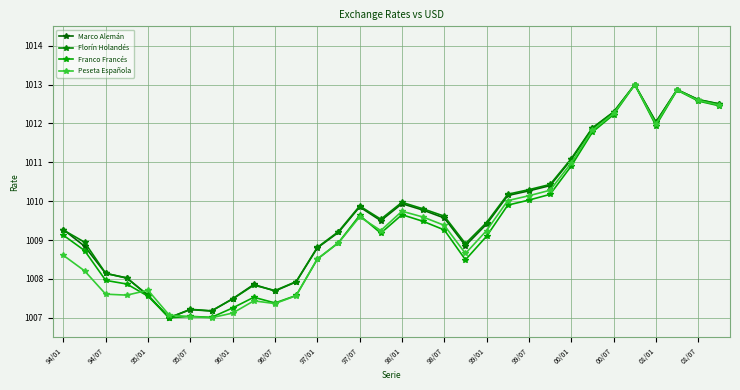

What are all the series names shown in the legend?

Marco Alemán, Florín Holandés, Franco Francés, Peseta Española